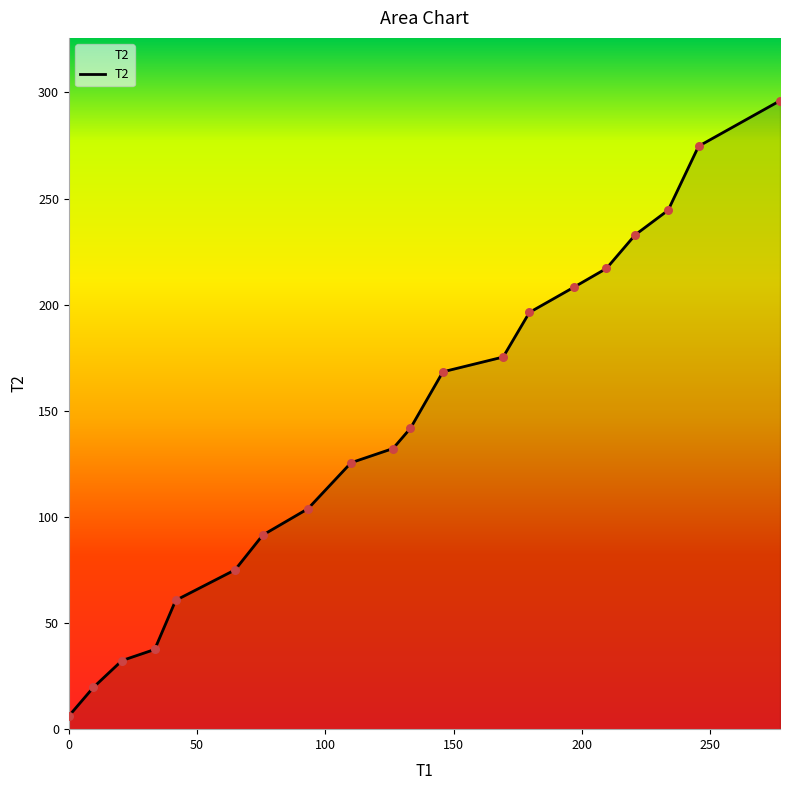

What is the maximum value shown in the chart?

296.1